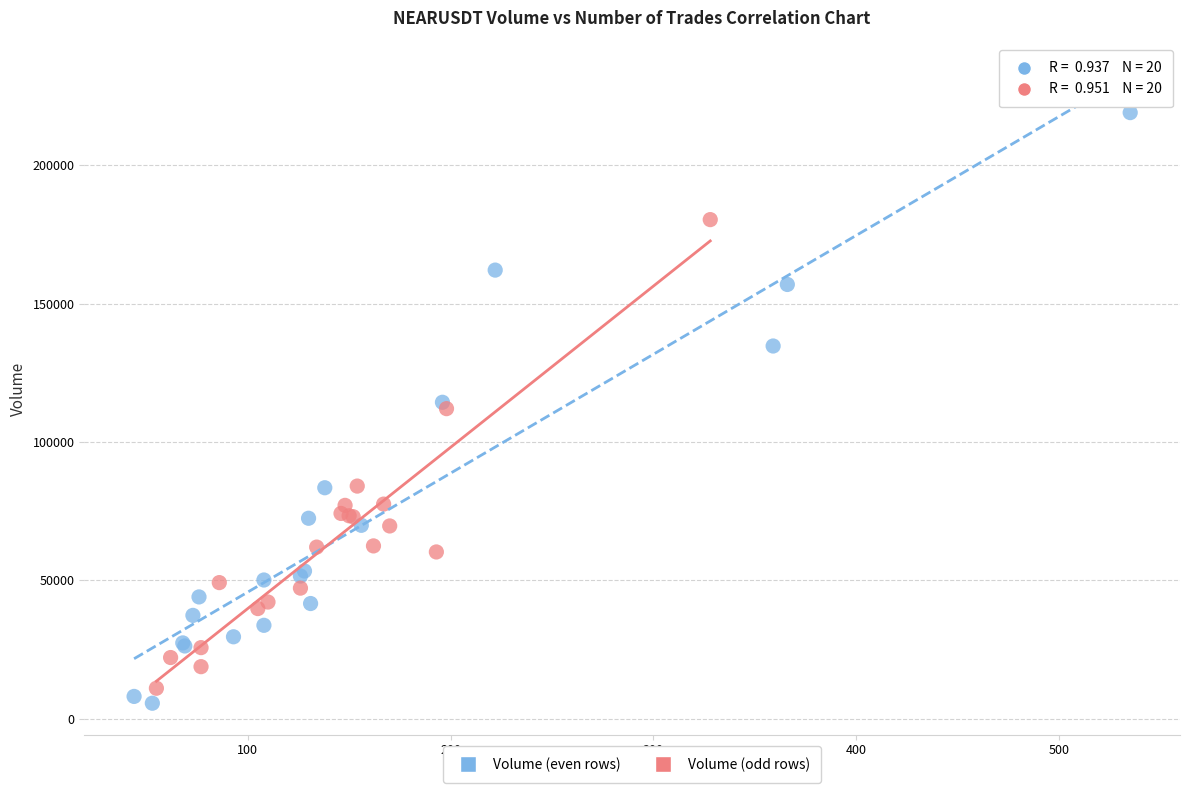

Which series reaches the minimum Y coordinate?

Volume (even rows)